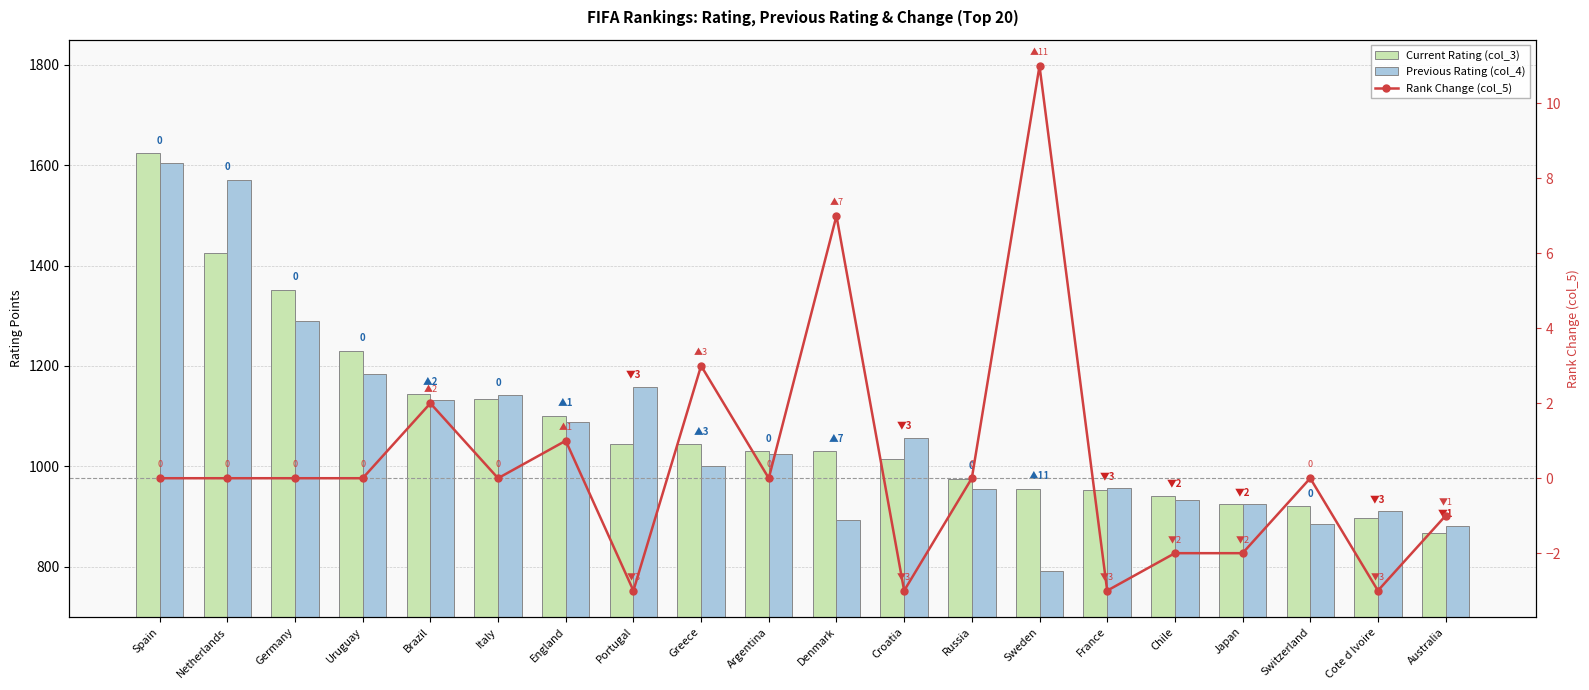

List the series in order of their peak value, lowest first.

Rank Change (col_5), Previous Rating (col_4), Current Rating (col_3)